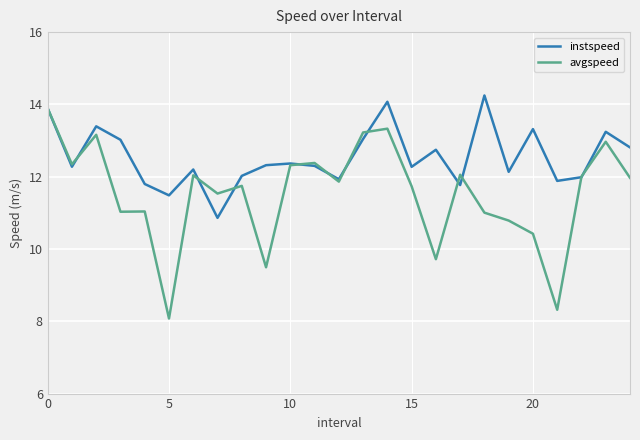

Which series has the largest total across all categories?

instspeed